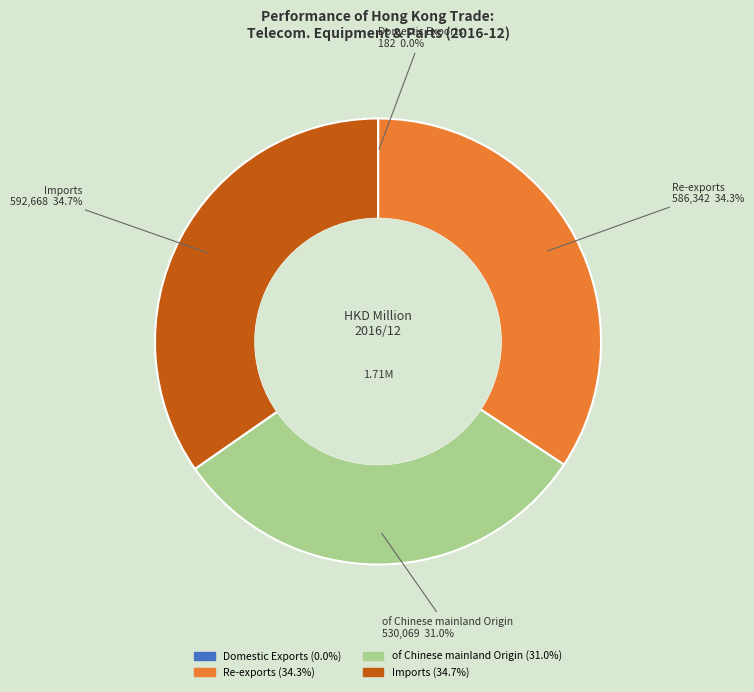

Between of Chinese mainland Origin and Imports, which is larger?

Imports